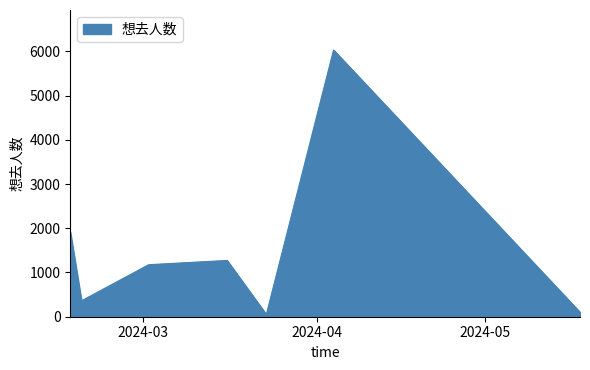

What is the maximum value shown in the chart?

6029